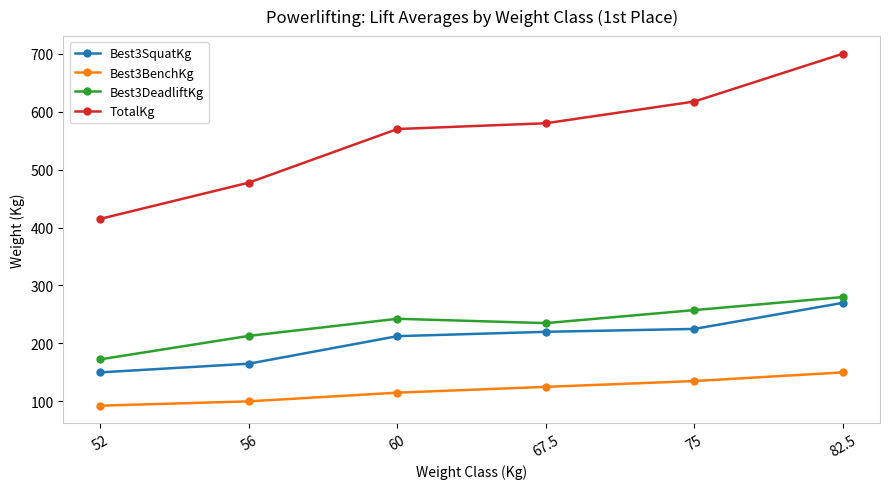

What is the difference between the Best3SquatKg values at 67.5 and 56?

55.0